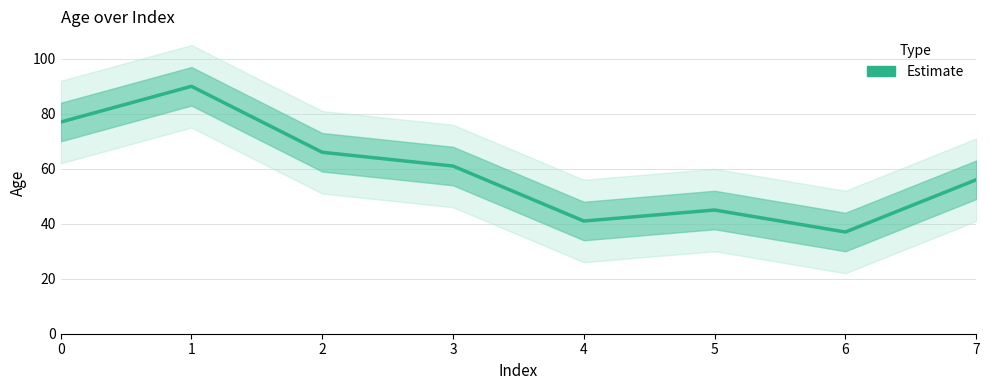

What is the value of the 6th point from the left?

45